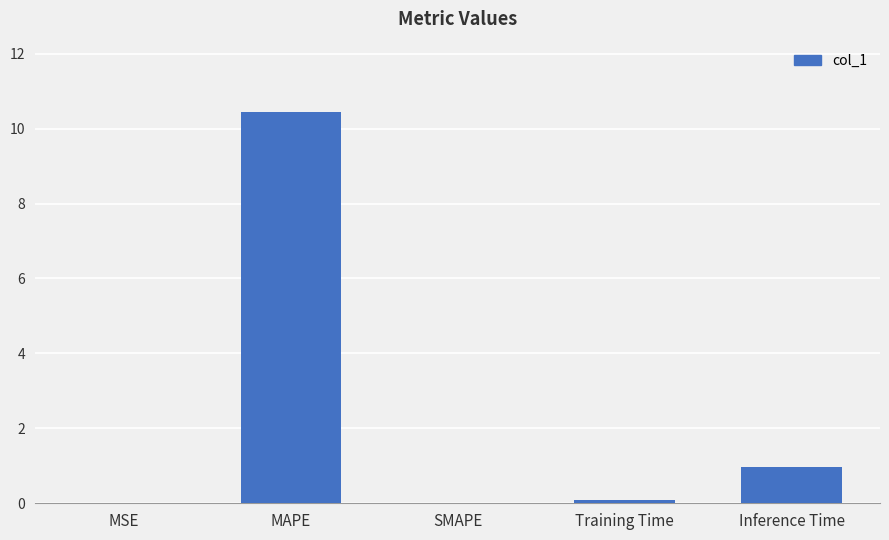

True or false: the data shows 0.0 at MSE.

True